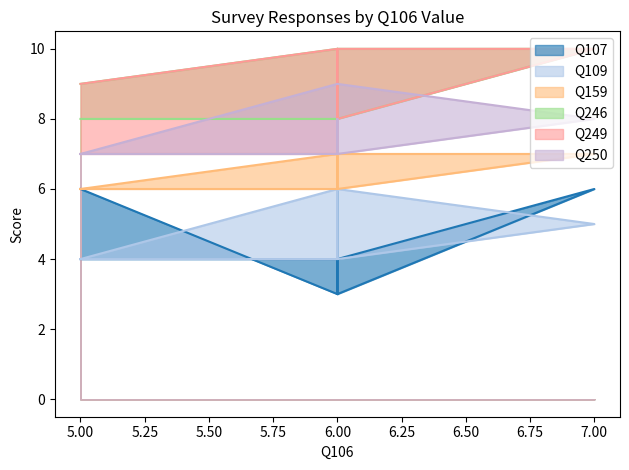

Is it true that Q250 equals 4 at 7?

False